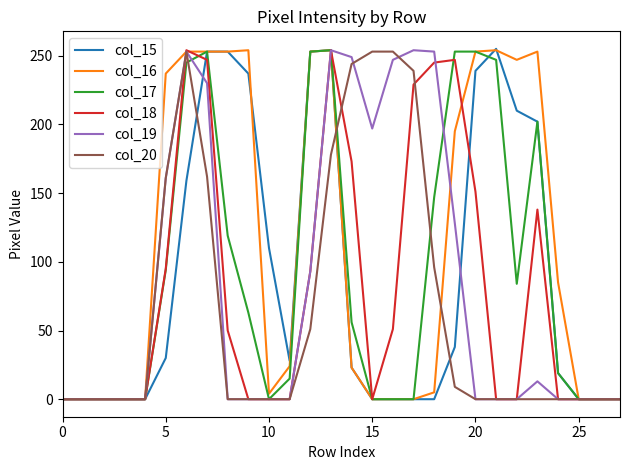

Which series has the largest total across all categories?

col_16